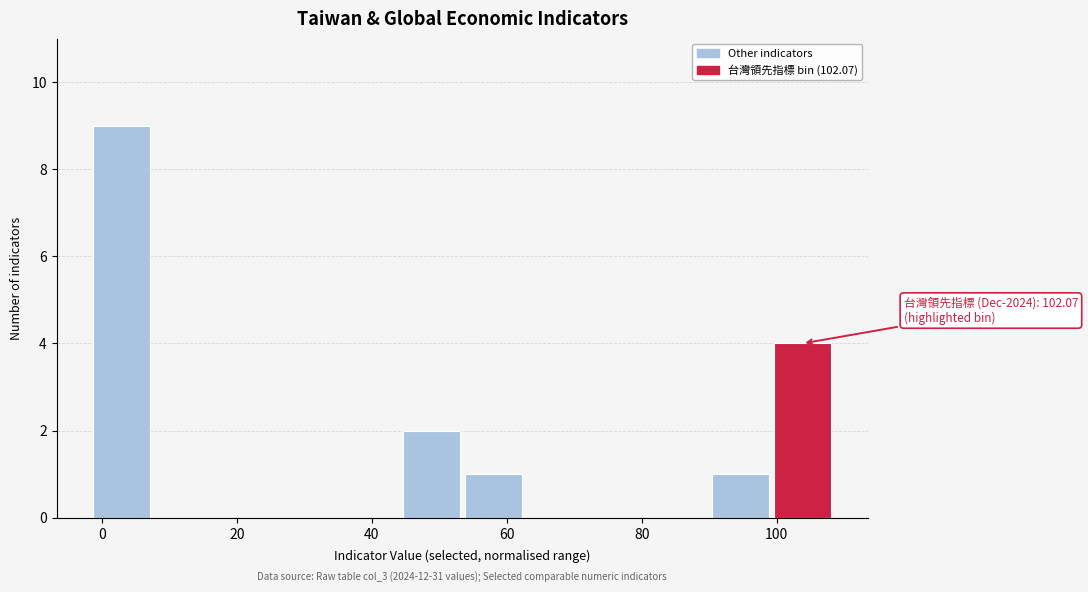

Which range on the x-axis has the tallest bar?

-2 to 8